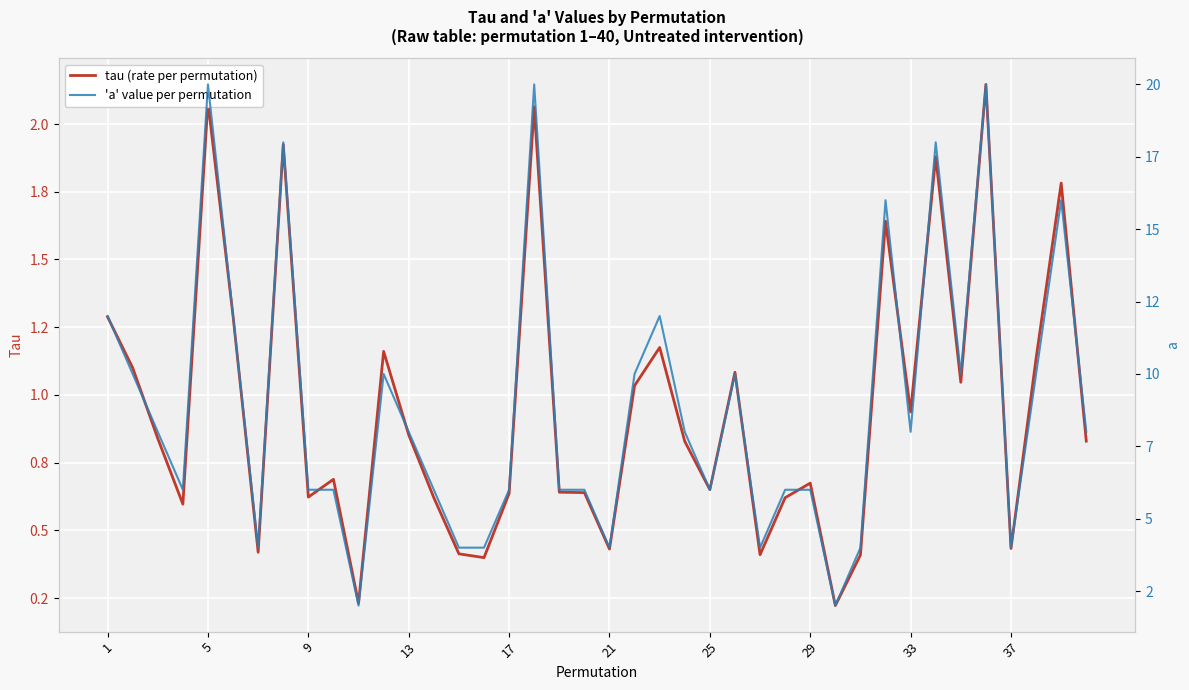

At how many categories does at least one series exceed 5?

31